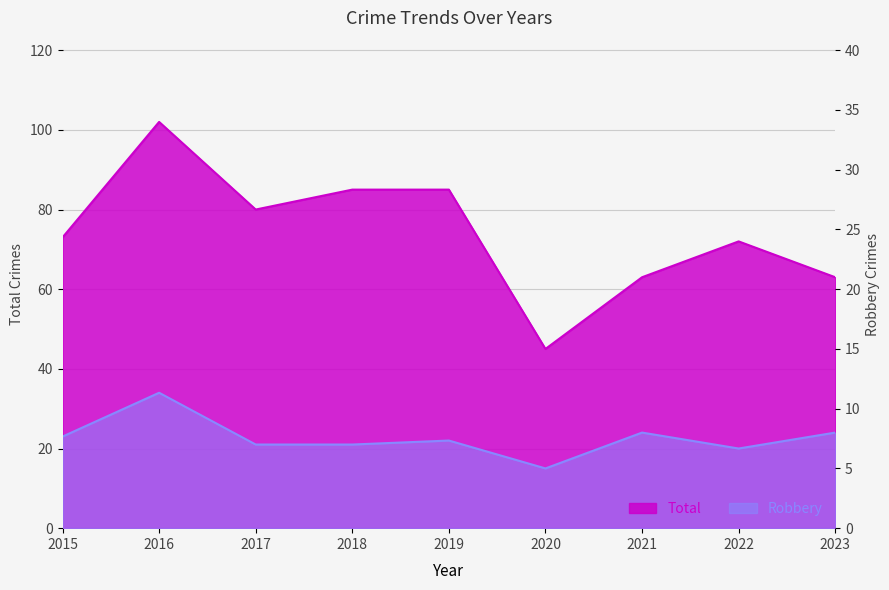

The value of Robbery at 2018 is 13. True or false?

False